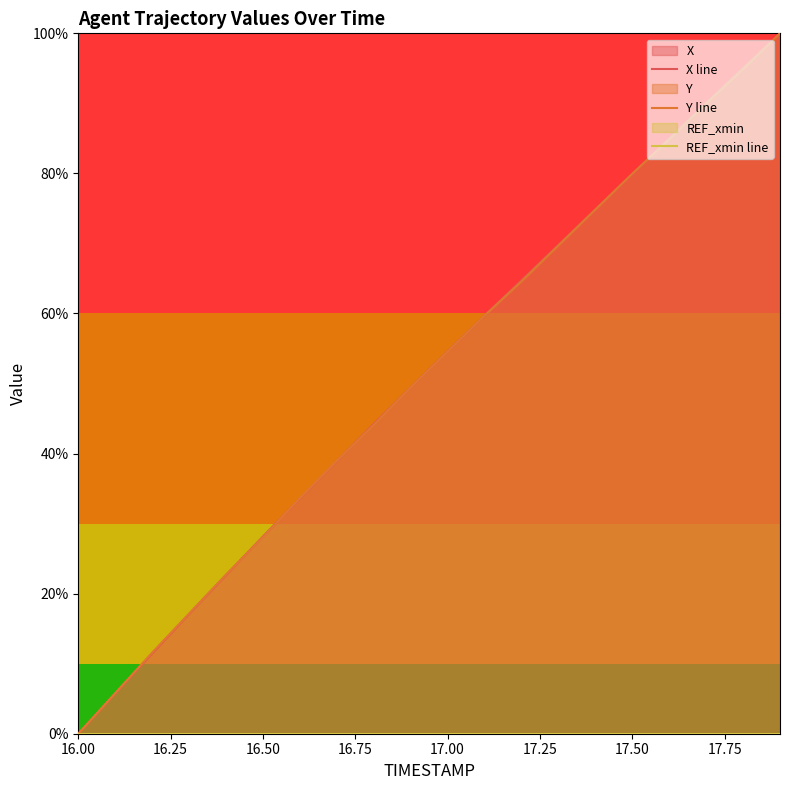

True or false: Y line has a value of 126.8 at 17.50.

False